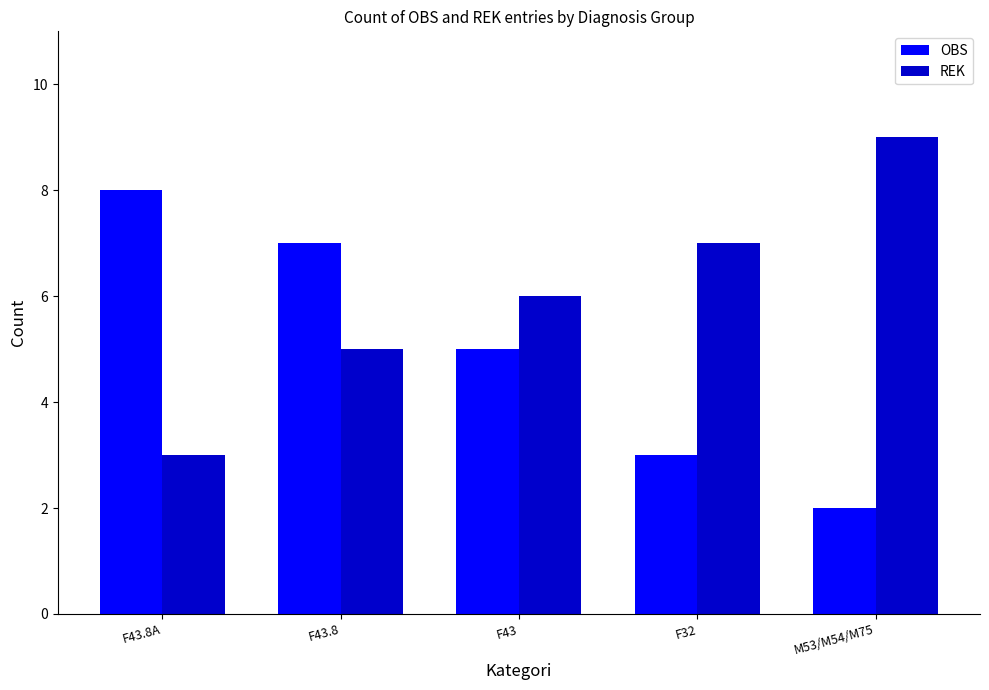

How many series are shown in this chart?

2